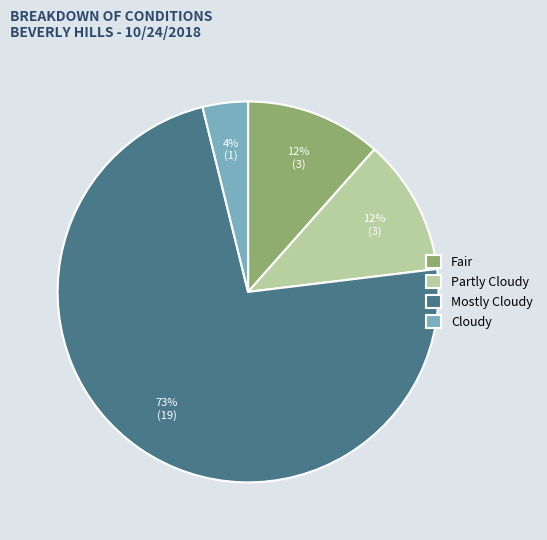

Which category has the smallest portion of the pie?

Cloudy